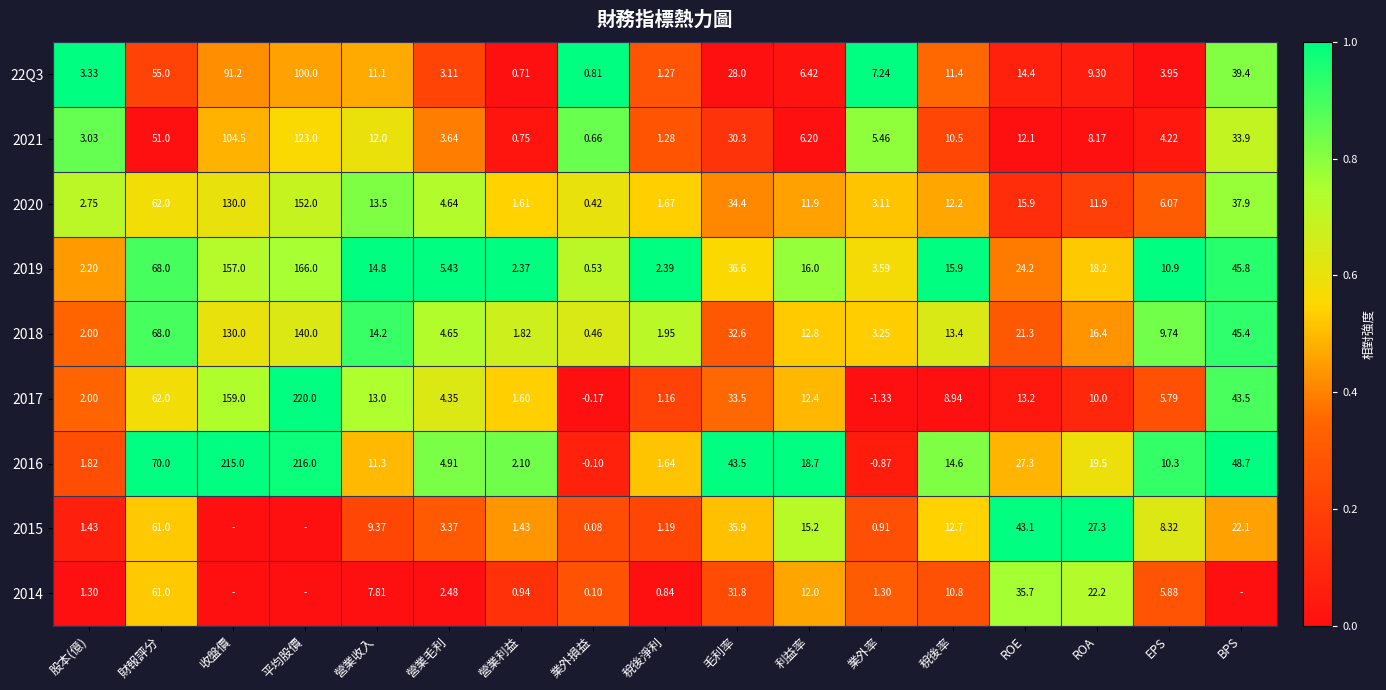

Is the value of 2018 at 營業毛利 greater than the value of 2019 at 平均股價?

No